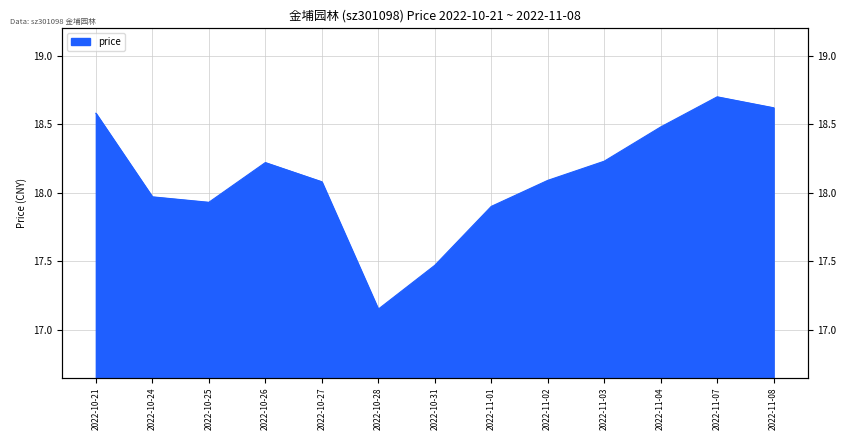

Which label corresponds to the smallest value in the chart?

2022-10-28